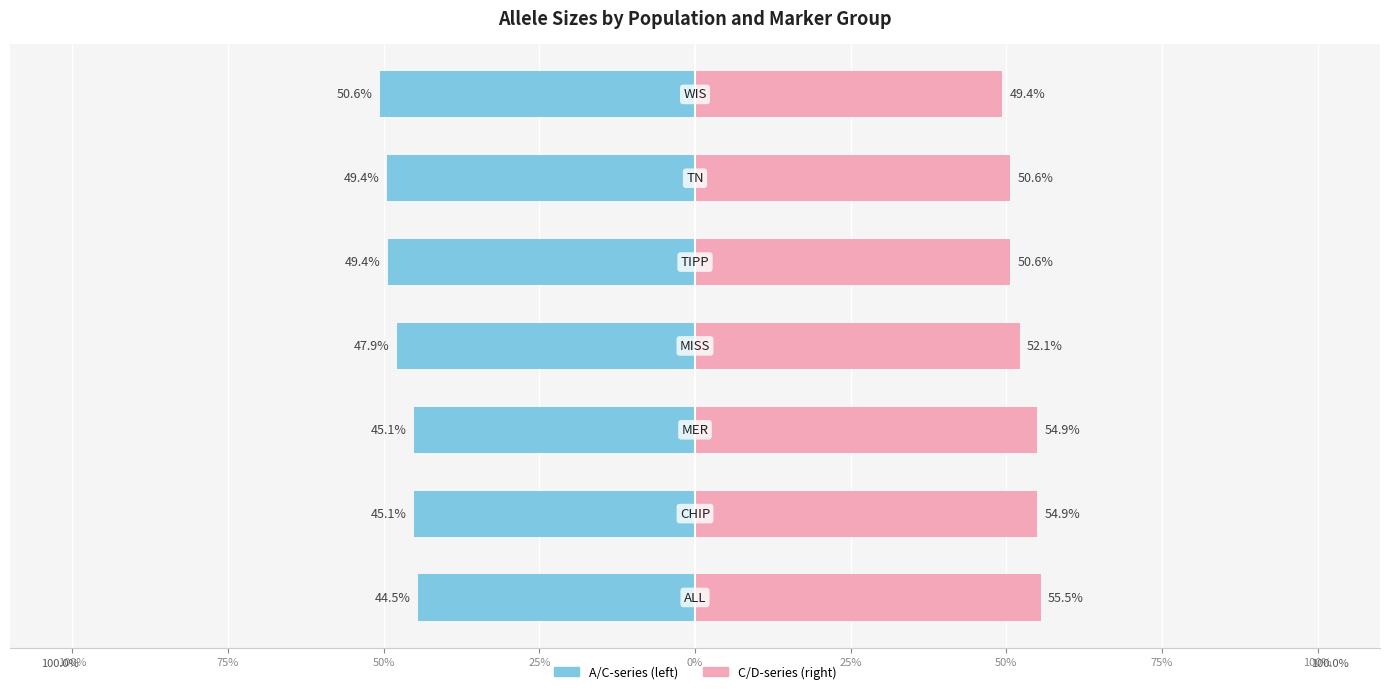

Is the value of C-series (right) at 75% greater than the value of A-series (left) at 25%?

Yes